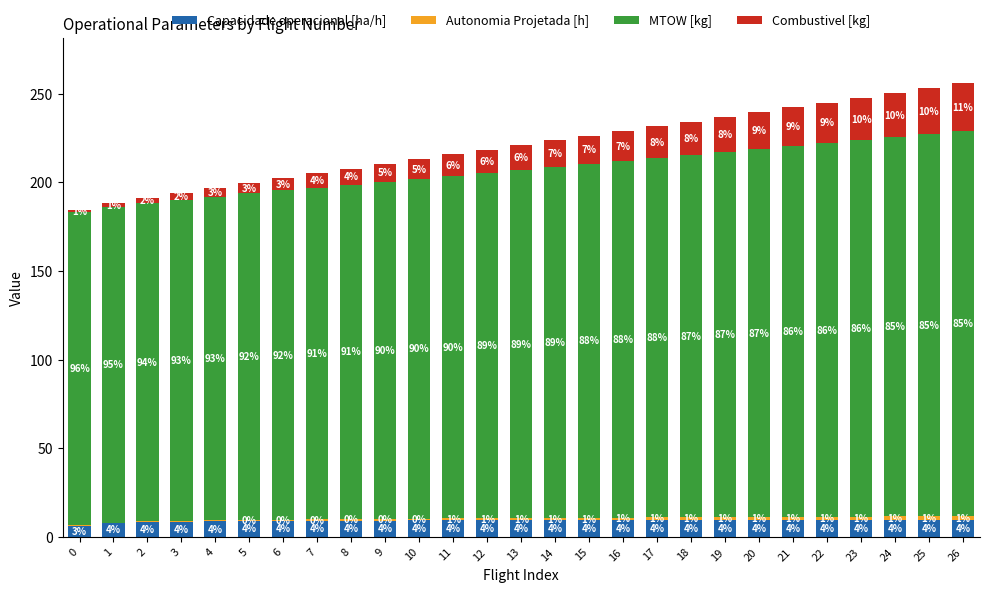

At which category is the sum across all series the highest?

26